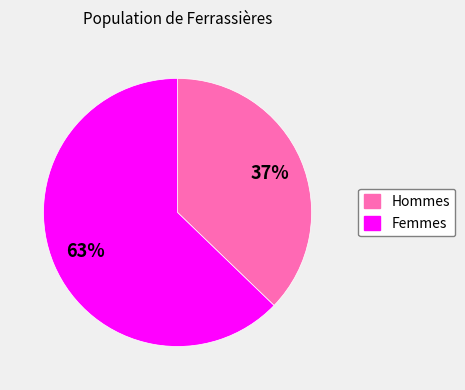

How many segments does this pie chart have?

2